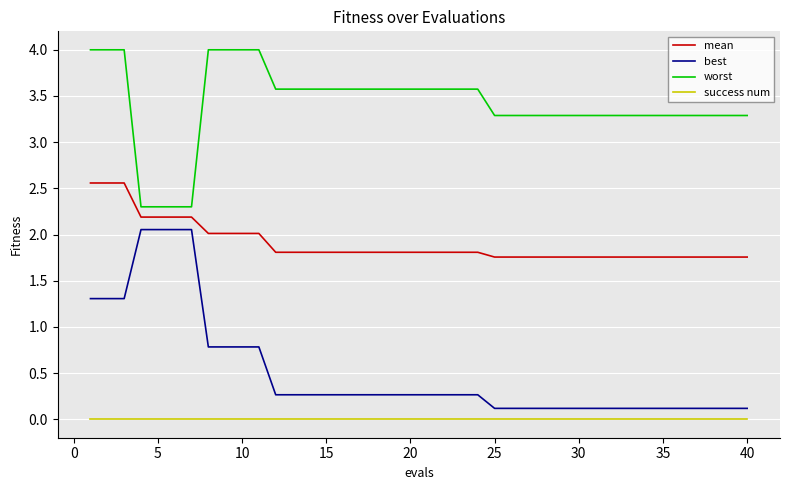

Which series has the largest total across all categories?

worst